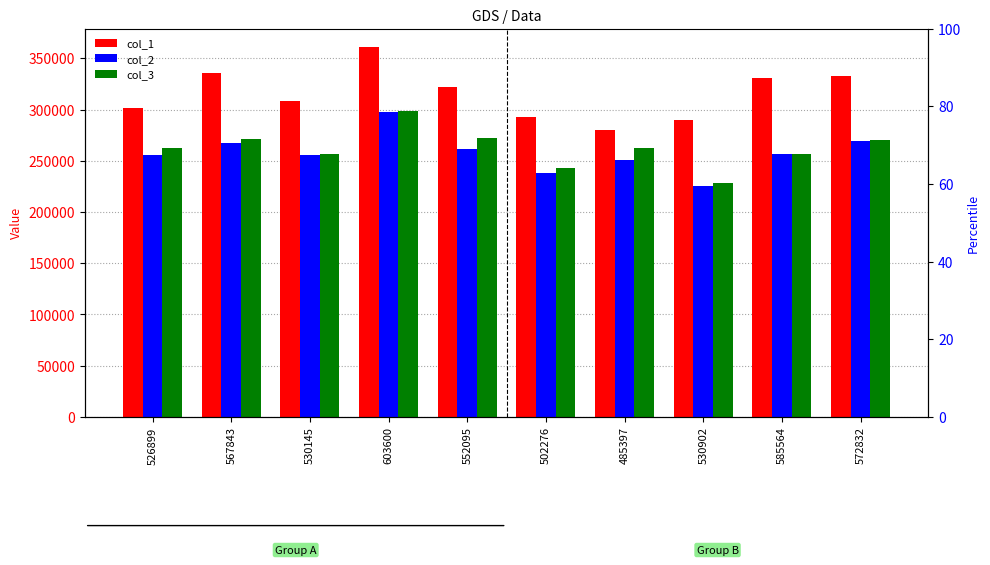

Reading right to left, list all the values displayed in this chart.

col_1: 572832=332843	585564=331116	530902=289857	485397=279698	502276=292458	552095=322268	603600=360852	530145=308280	567843=335682	526899=301855
col_2: 572832=269015	585564=256144	530902=225591	485397=251138	502276=238099	552095=261322	603600=297224	530145=255314	567843=266834	526899=255555
col_3: 572832=269990	585564=256202	530902=228543	485397=262269	502276=242734	552095=272063	603600=298703	530145=256233	567843=271305	526899=262083